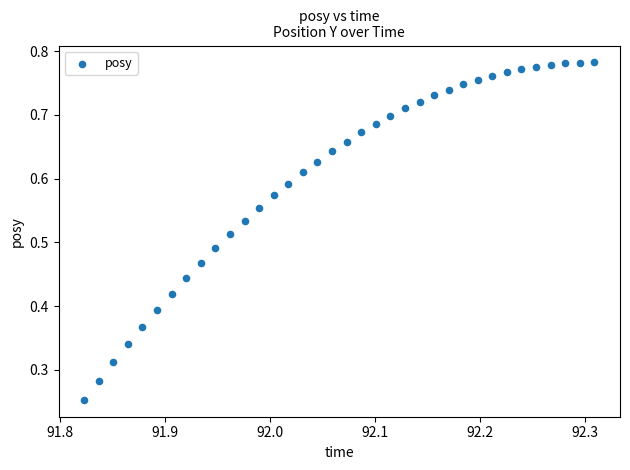

Count the number of points in this scatter plot.

36